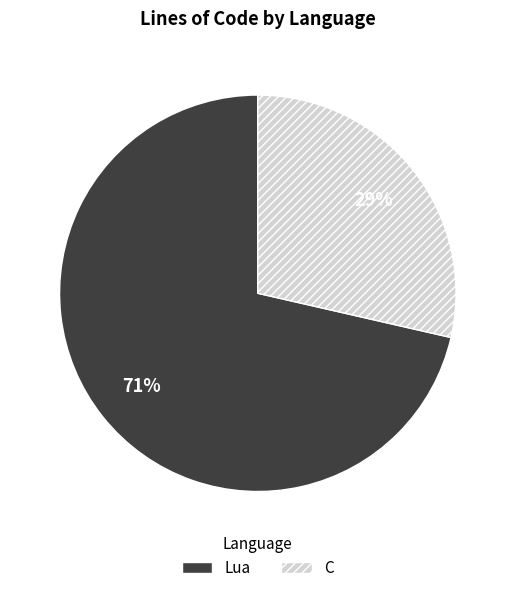

Is the sum of C and Lua greater than half?

Yes